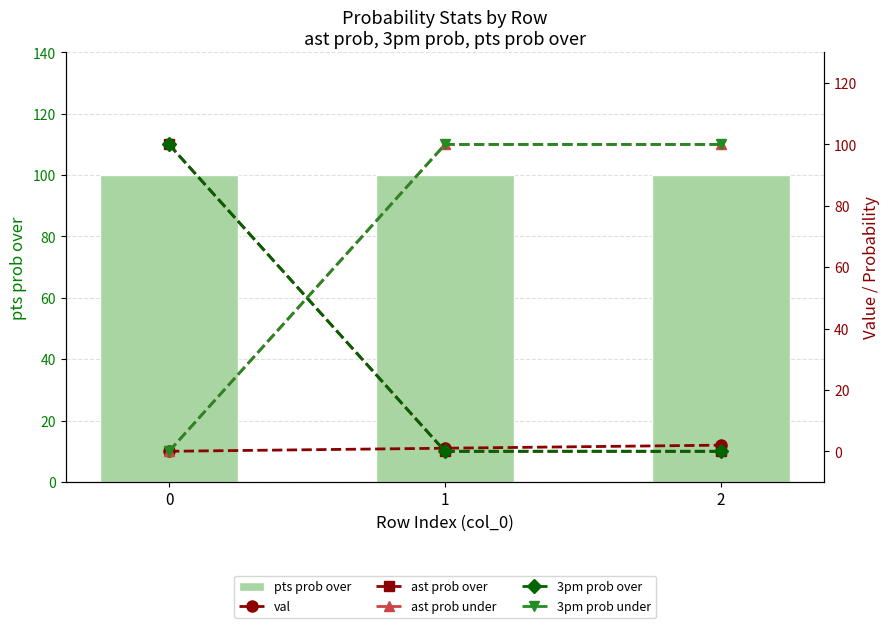

Rank the series by their maximum value, from lowest to highest.

val, pts prob over, ast prob over, ast prob under, 3pm prob over, 3pm prob under